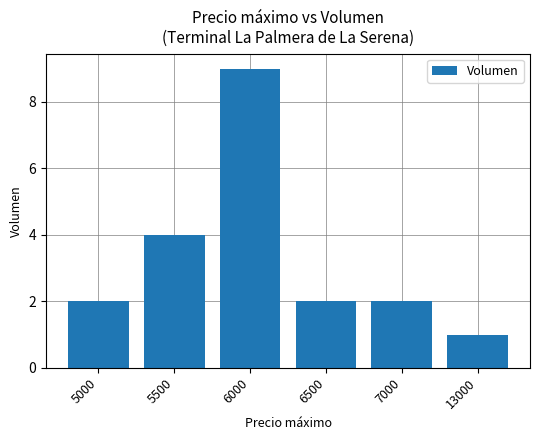

Reading left to right, extract all data points from this chart.

5000=2	5500=4	6000=9	6500=2	7000=2	13000=1